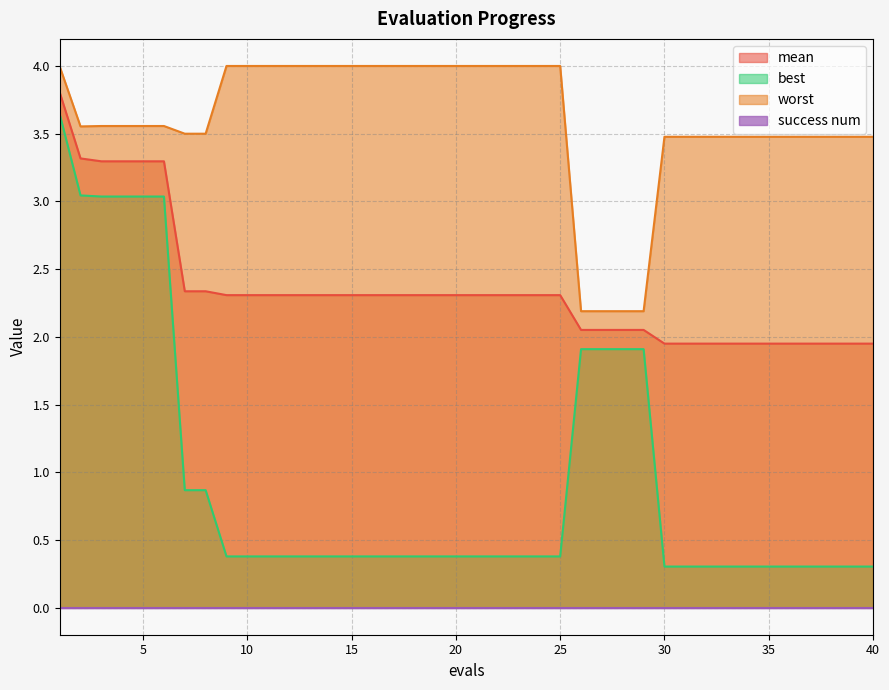

The mean series shows 0.5 at 28. True or false?

False